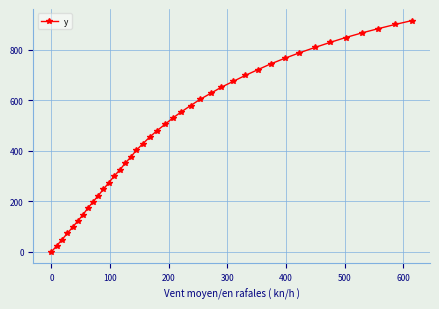

True or false: the data has more than 0 interior local peaks.

False